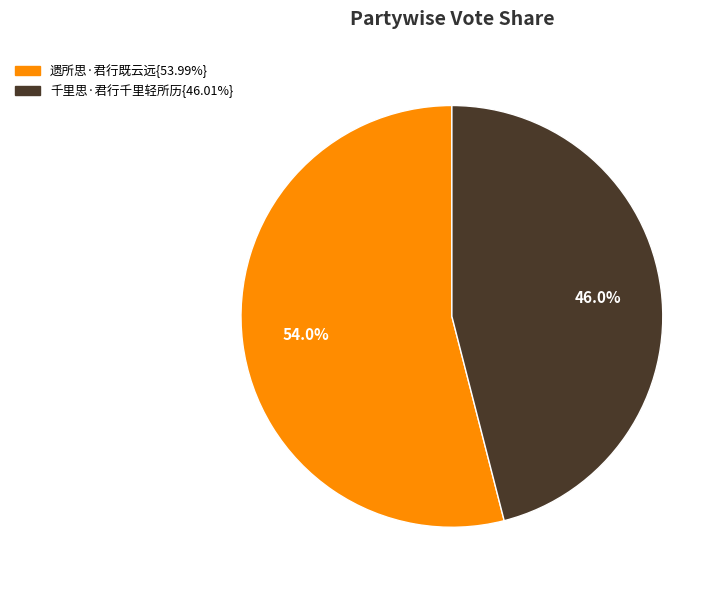

Is there a majority slice in this chart?

Yes